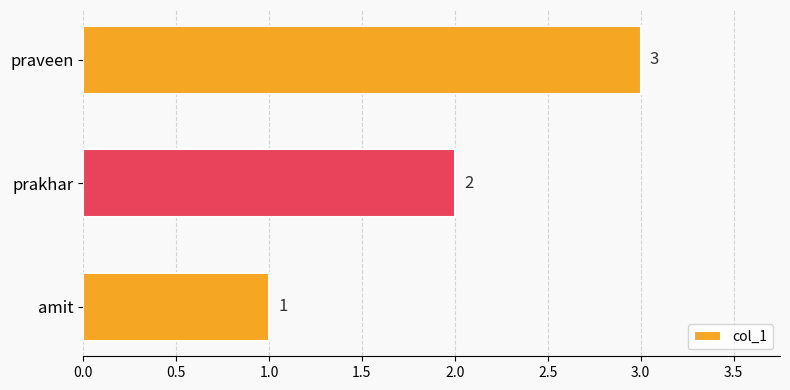

Which has a higher value, amit or prakhar?

prakhar